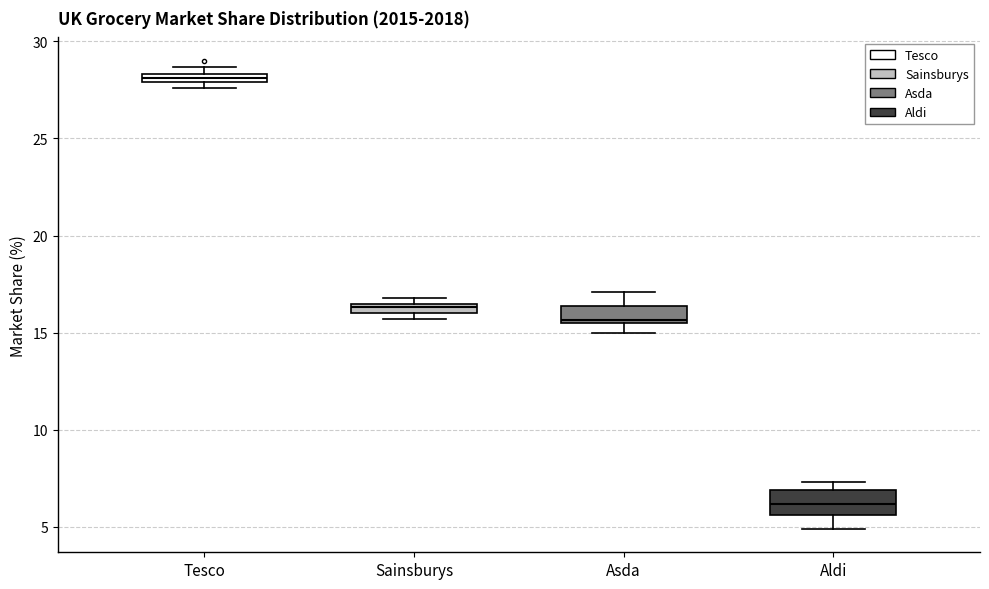

Which box's median line is the lowest?

Aldi